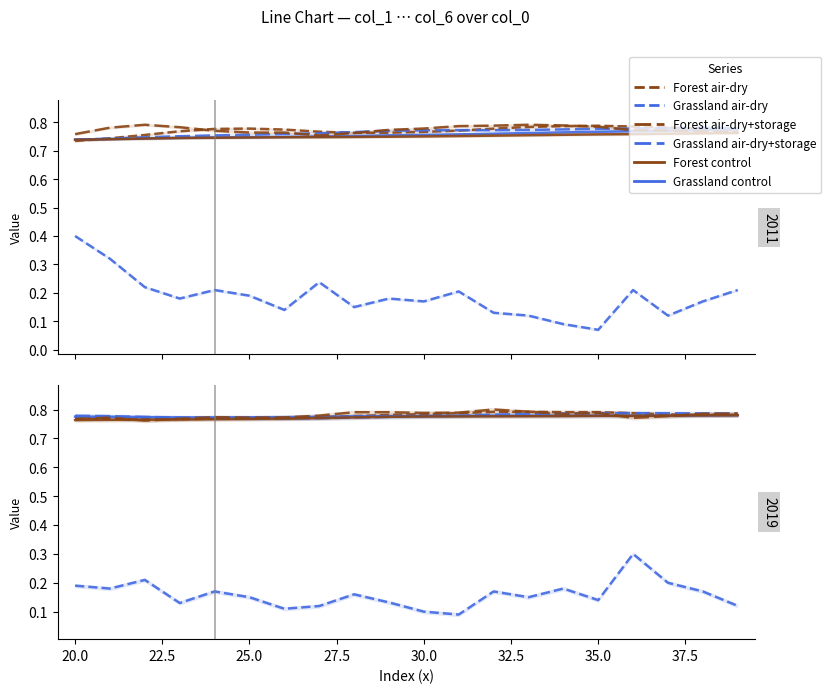

Which series has the largest range (max minus min)?

Grassland air-dry